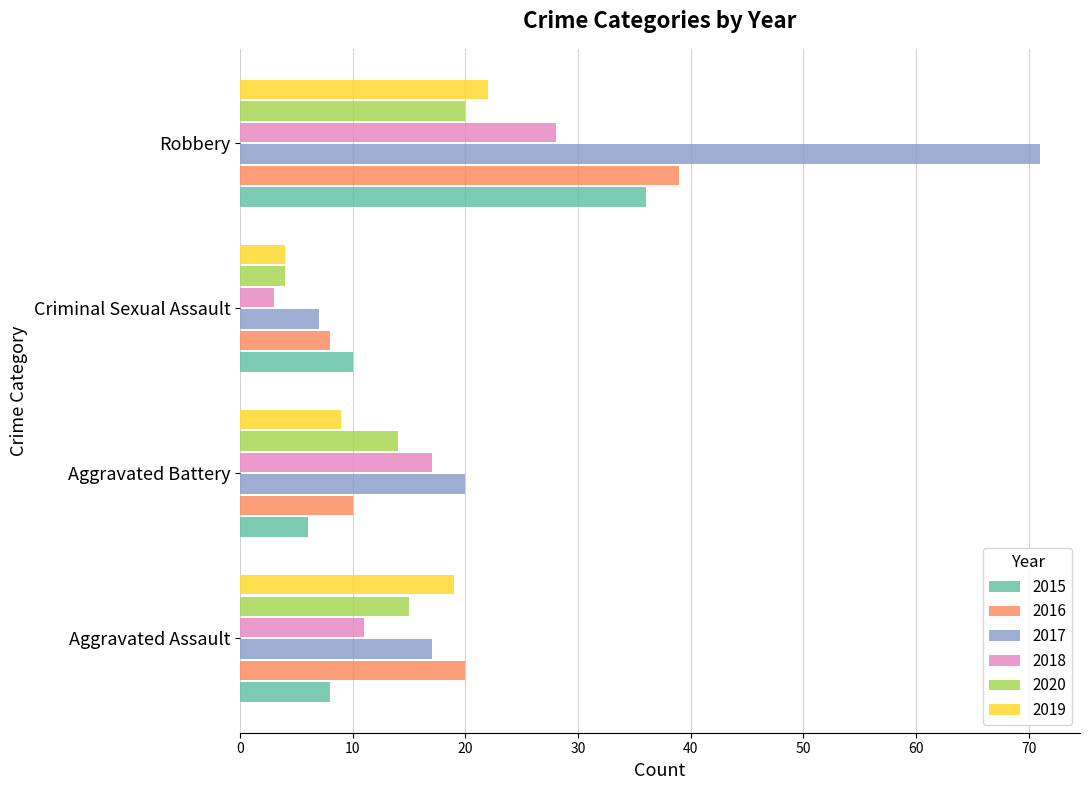

What is the sum of all 2018 values?

59